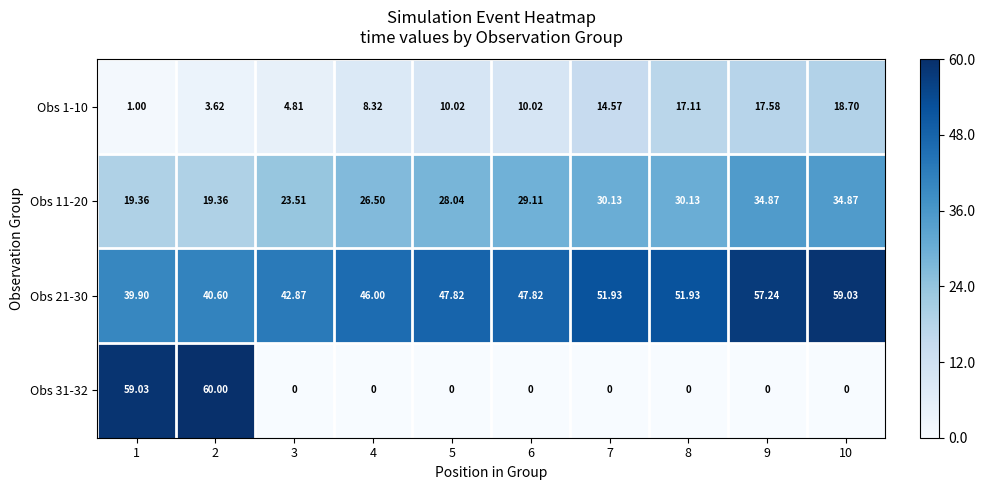

Is the value of Obs 1-10 at 1 greater than the value of Obs 11-20 at 5?

No